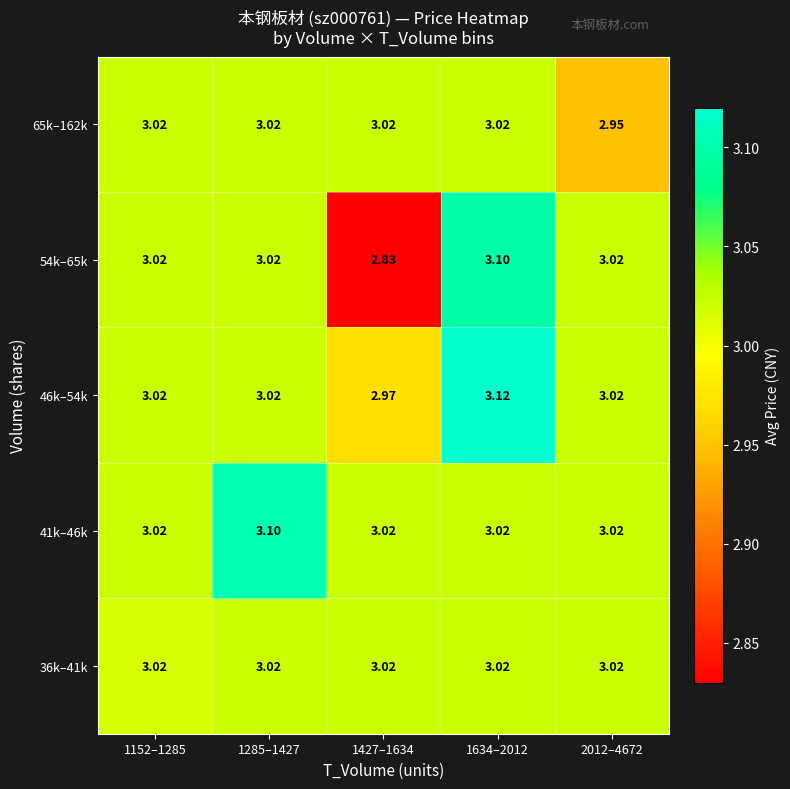

At which category is the sum across all series the highest?

1634–2012